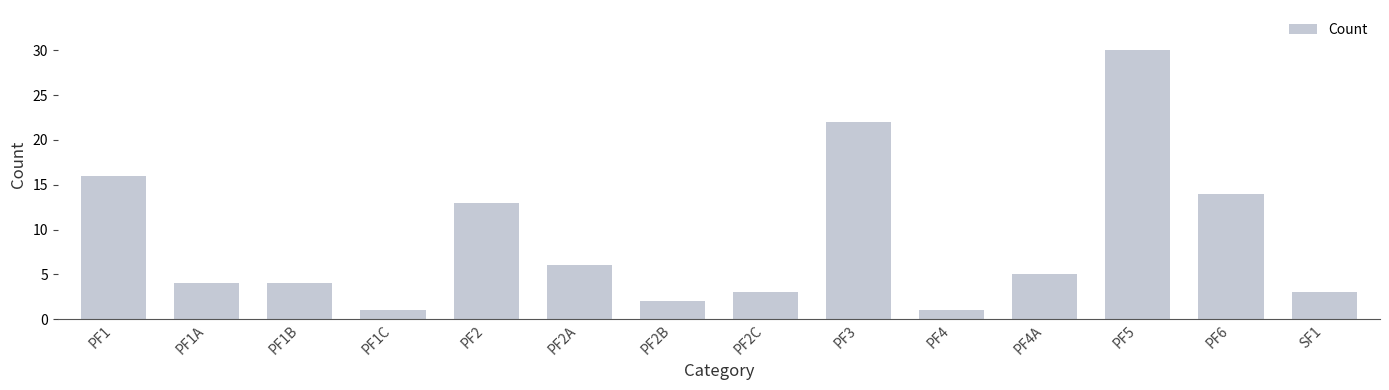

Is it true that the value at PF5 is 10?

False